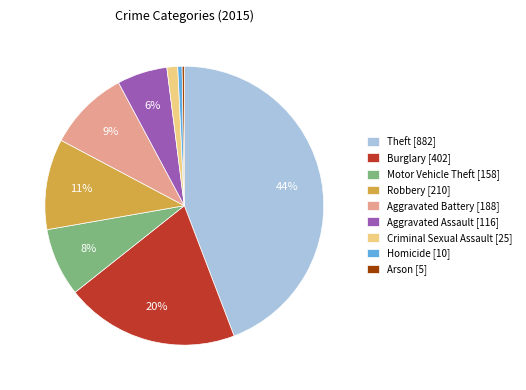

Is there any slice that represents more than half of the pie?

No